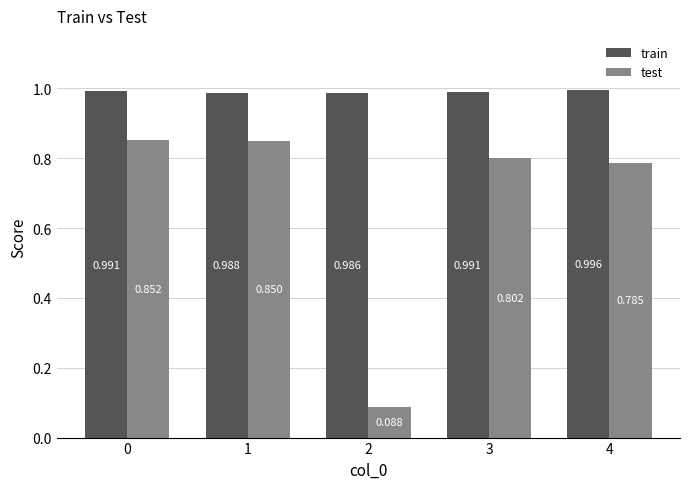

Which series changed the most between 1 and 4?

test